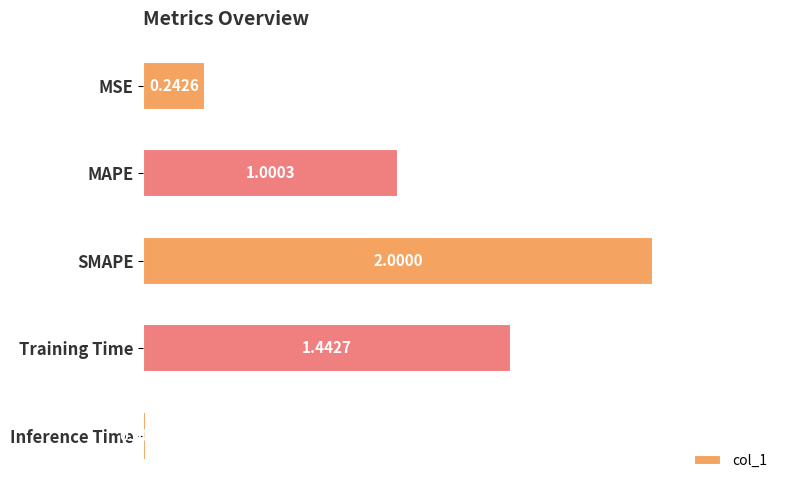

Rank the categories by value from lowest to highest.

Inference Time, MSE, MAPE, Training Time, SMAPE